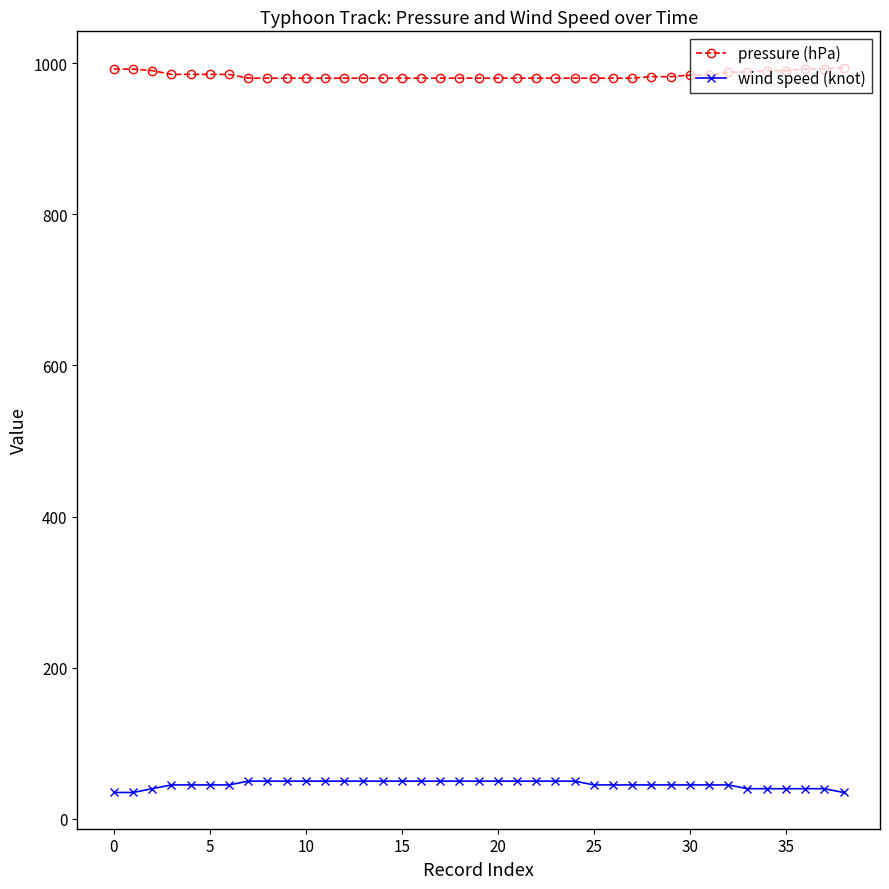

At how many categories does at least one series exceed 945?

39